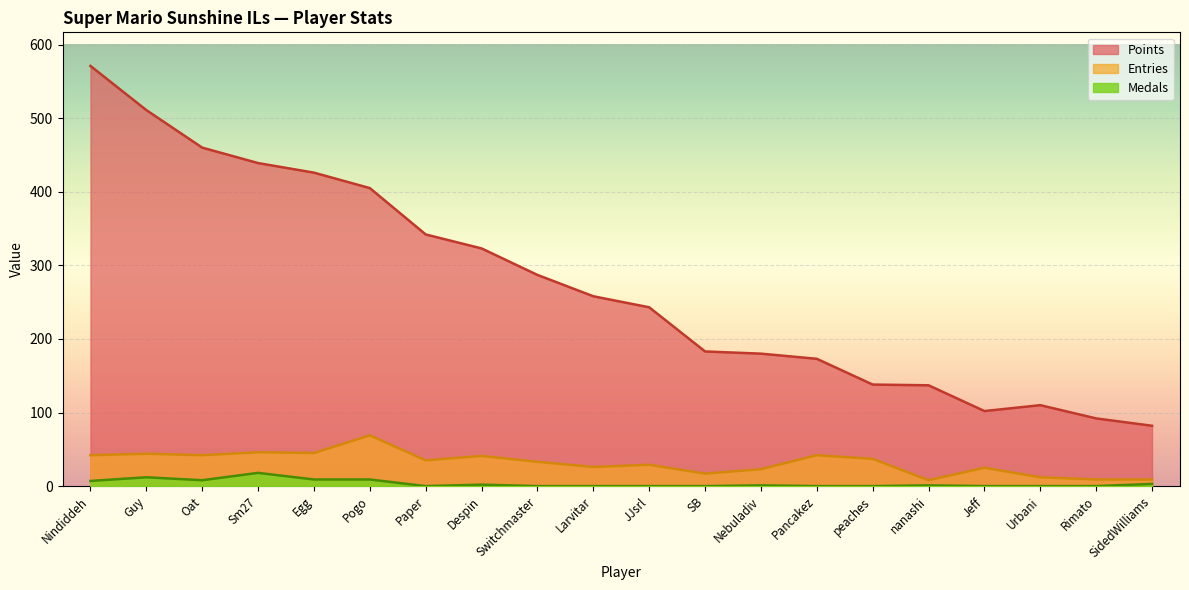

Count the number of data series in this chart.

3